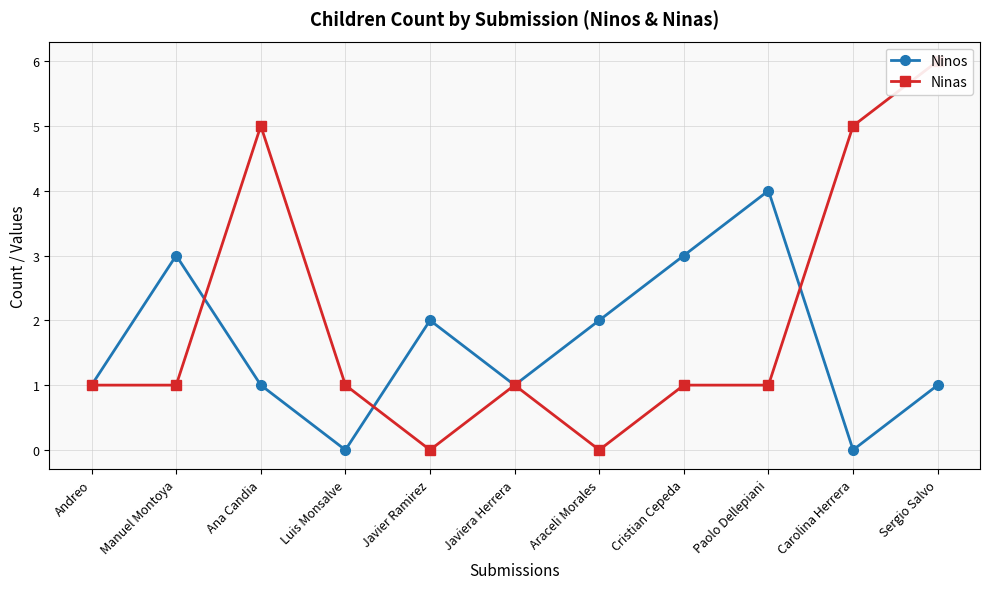

The Ninas series shows 0 at Javier Ramirez. True or false?

True